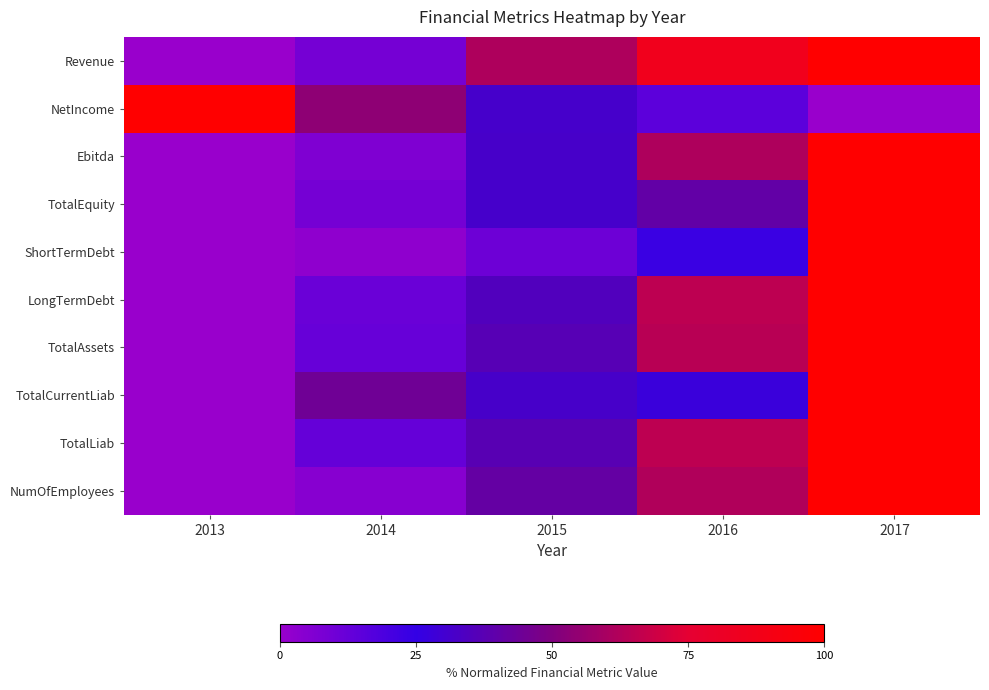

What is the difference between the highest and lowest values at 2014?

51.4